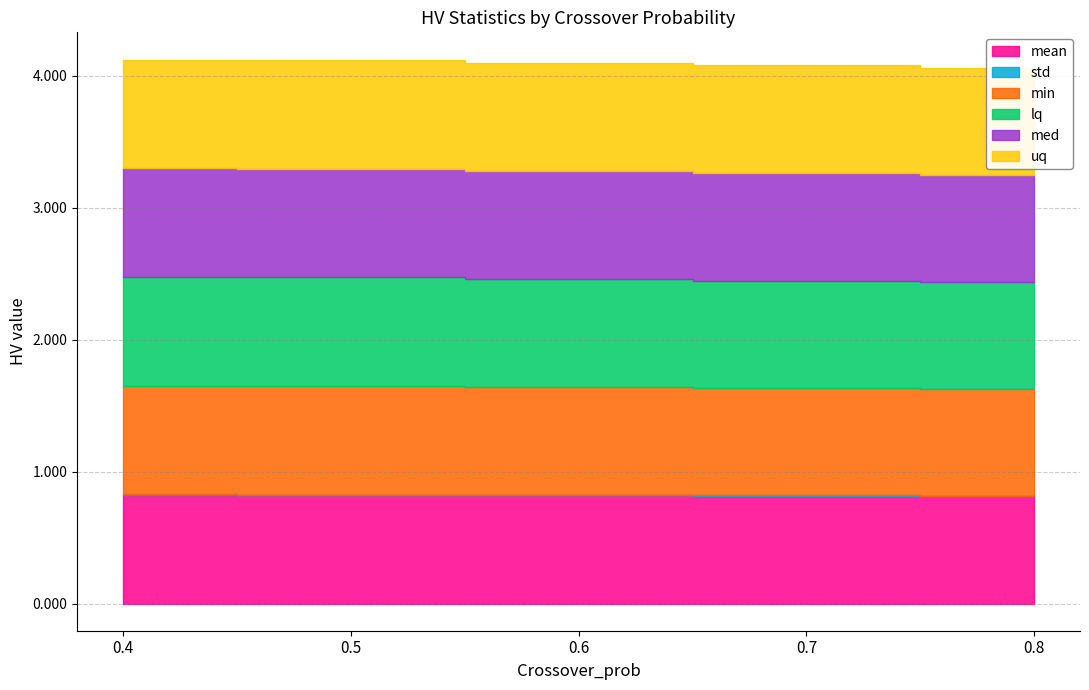

At which category does the chart reach its peak across all series?

0.4